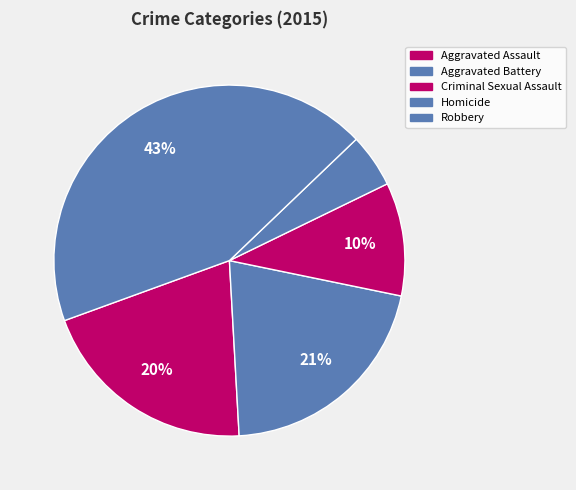

Count the number of slices in the pie.

5